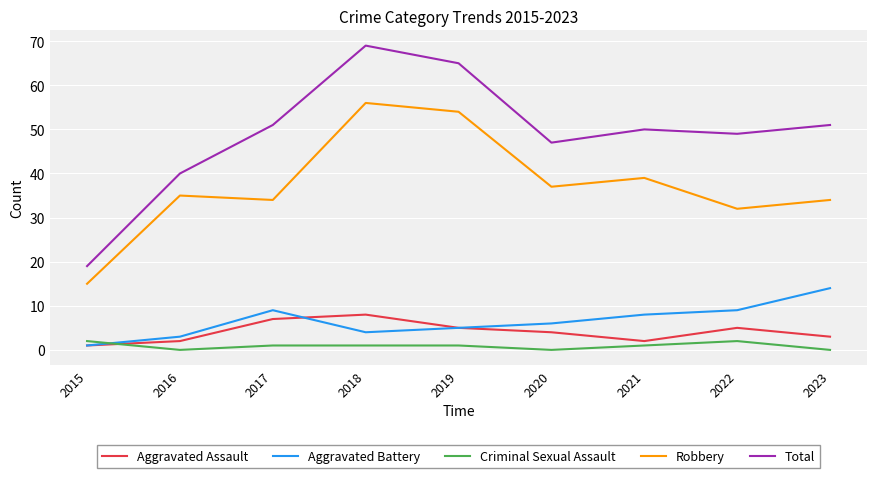

What is the difference between the Robbery values at 2018 and 2019?

2